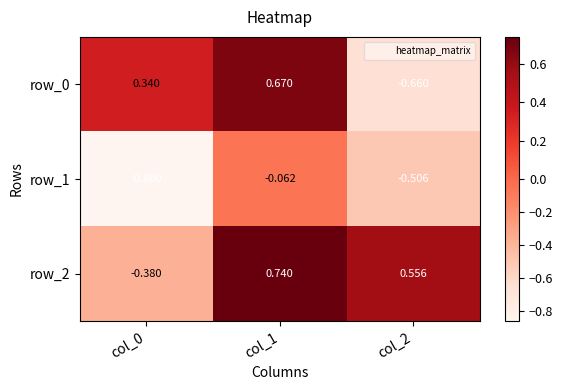

What is the difference between the maximum and minimum values in the row_2 series?

1.1